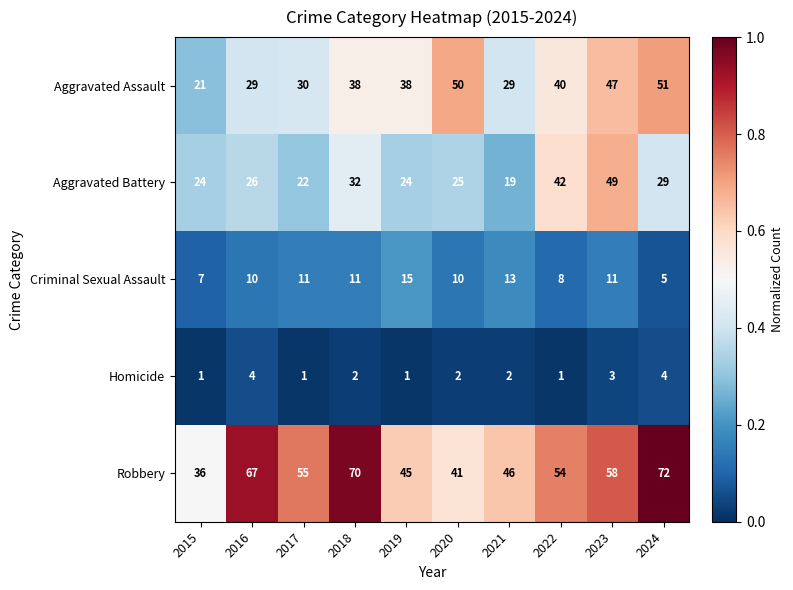

The Aggravated Assault series shows 40 at 2022. True or false?

True